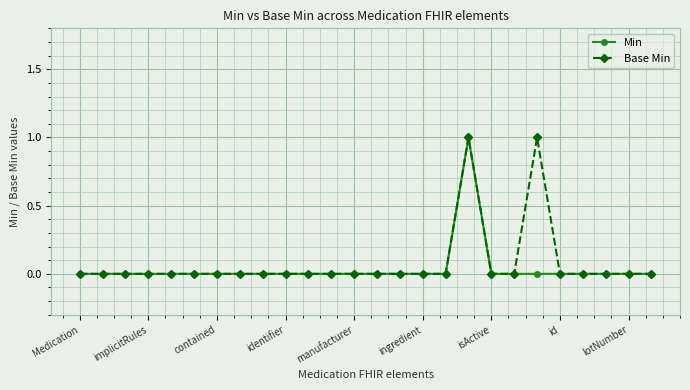

What is the value of the Min point at the 18th from the left?

1